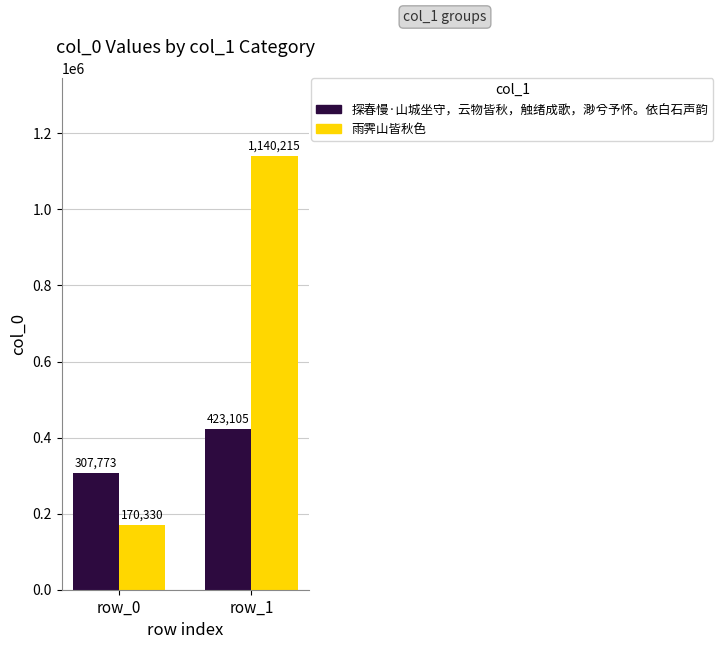

What is the difference between the 探春慢·山城坐守，云物皆秋，触绪成歌，渺兮予怀。依白石声韵 values at row_0 and row_1?

115332